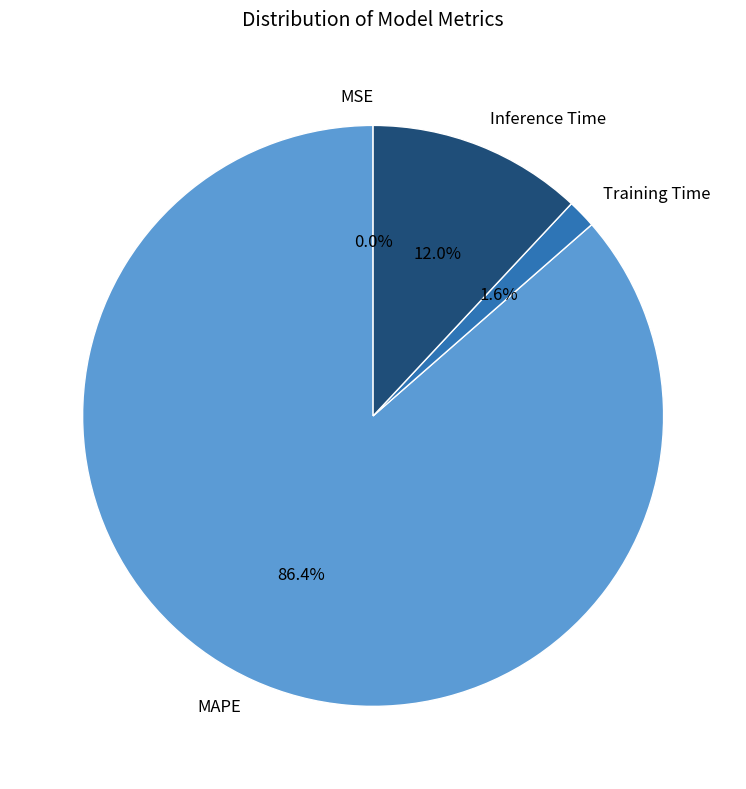

How much of the chart is everything except Training Time?

98.4%